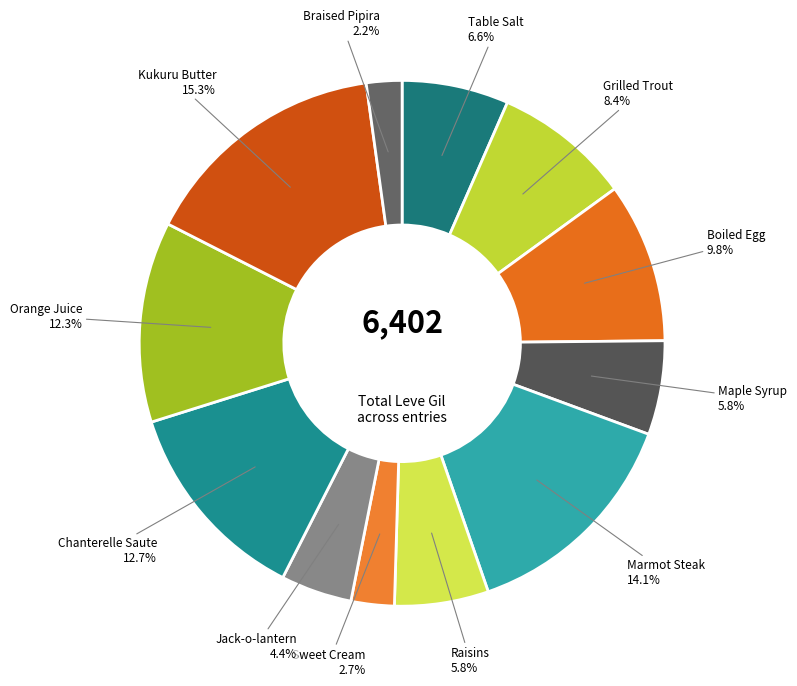

To the nearest percent, what portion does Orange Juice represent?

12%